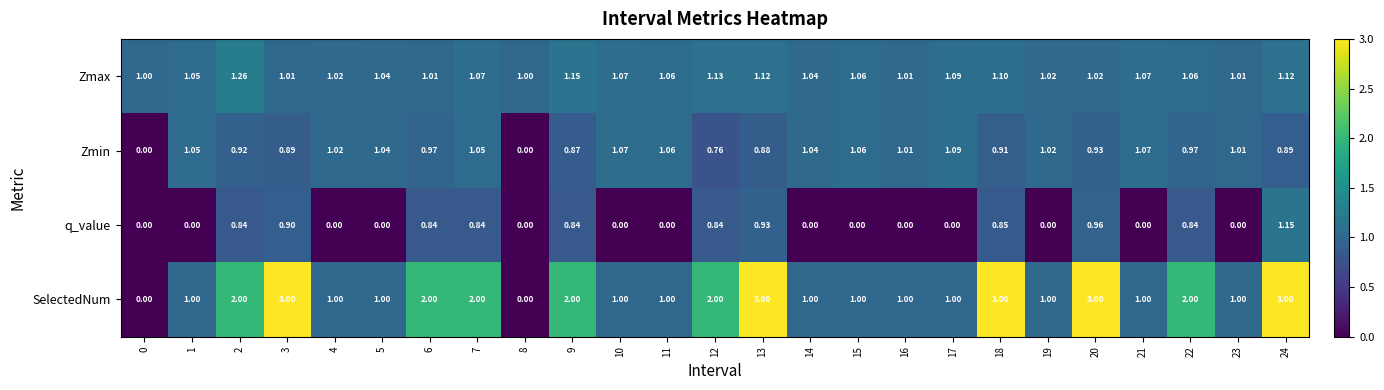

Between 13 and 15, which series saw the biggest shift?

SelectedNum